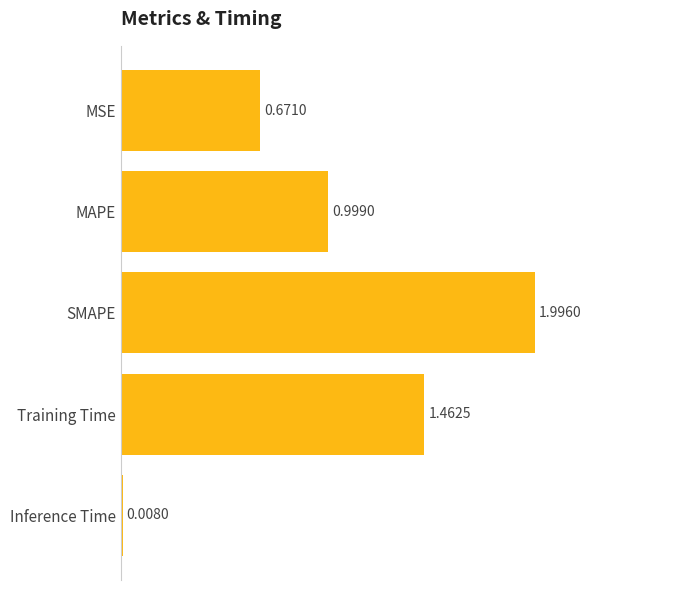

Which has a higher value, SMAPE or MSE?

SMAPE